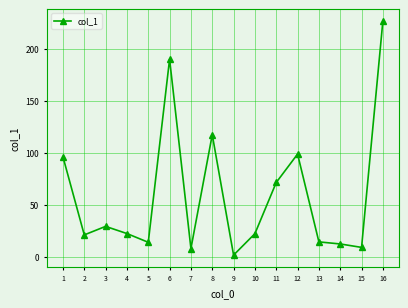

Where is the data nearest to the value 114?

8